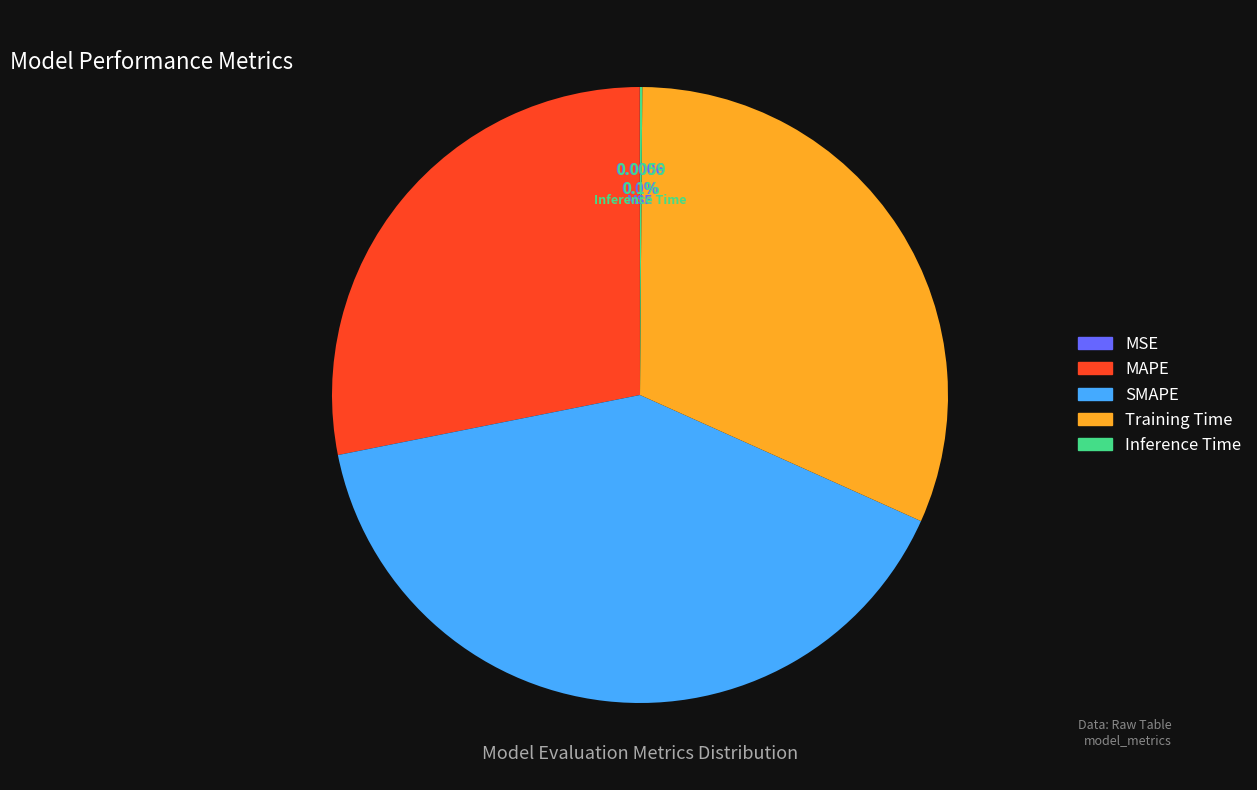

To the nearest percent, what is the difference between the largest and smallest slice percentages?

40%